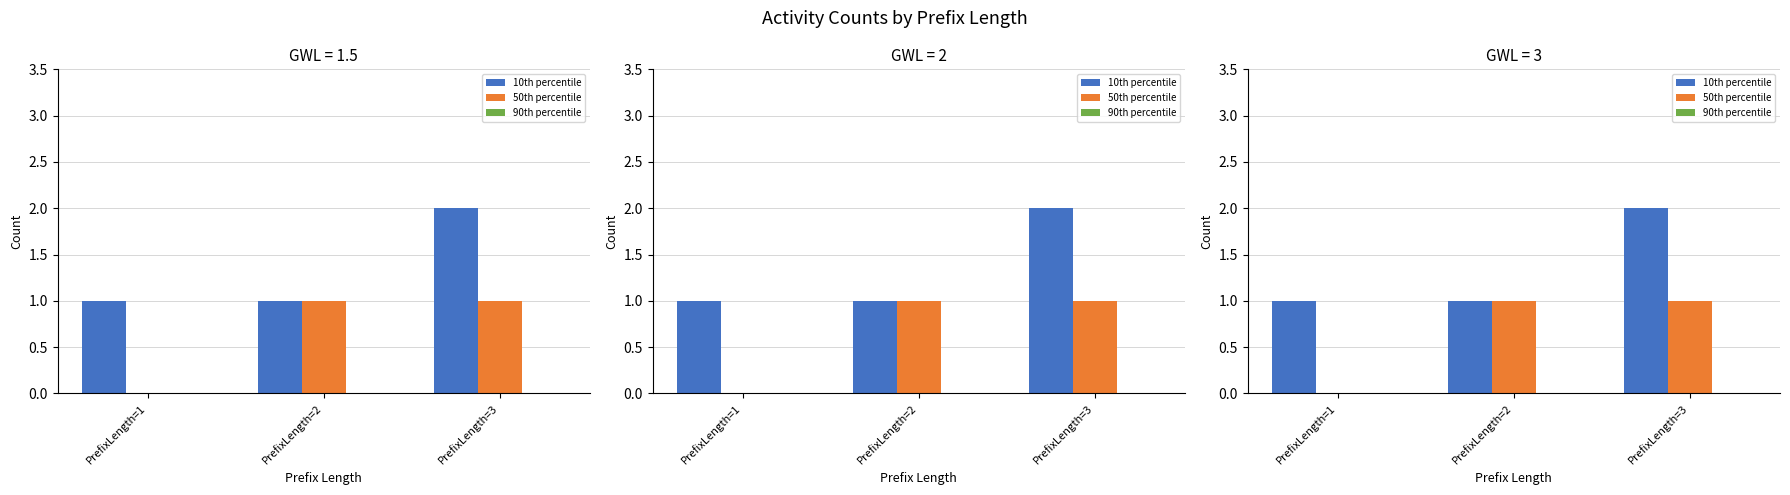

At which label is 10th percentile closest to 1?

PrefixLength=1